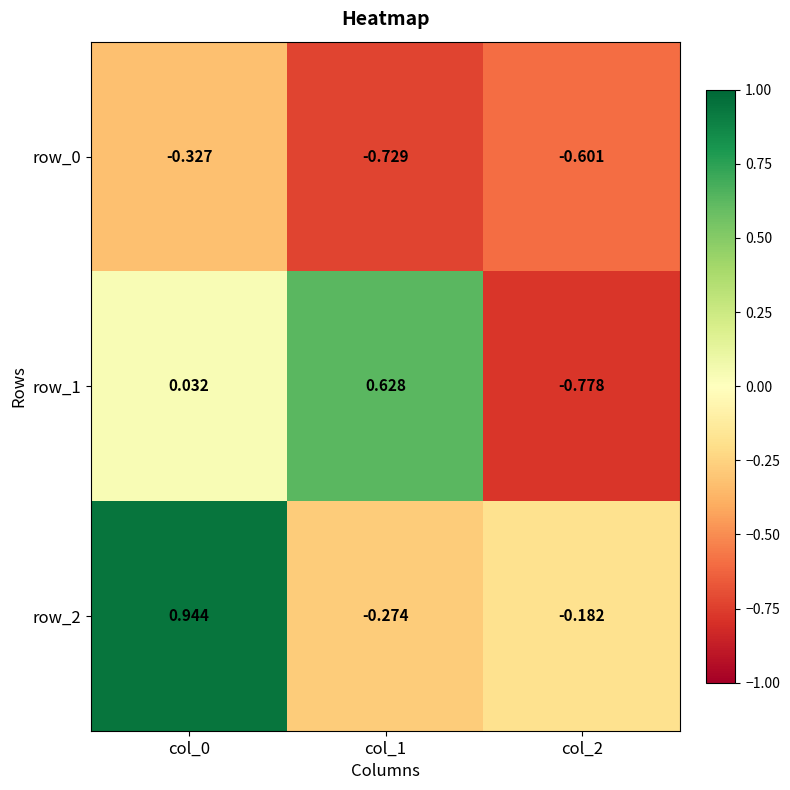

Is the value of row_2 at col_1 greater than the value of row_1 at col_1?

No